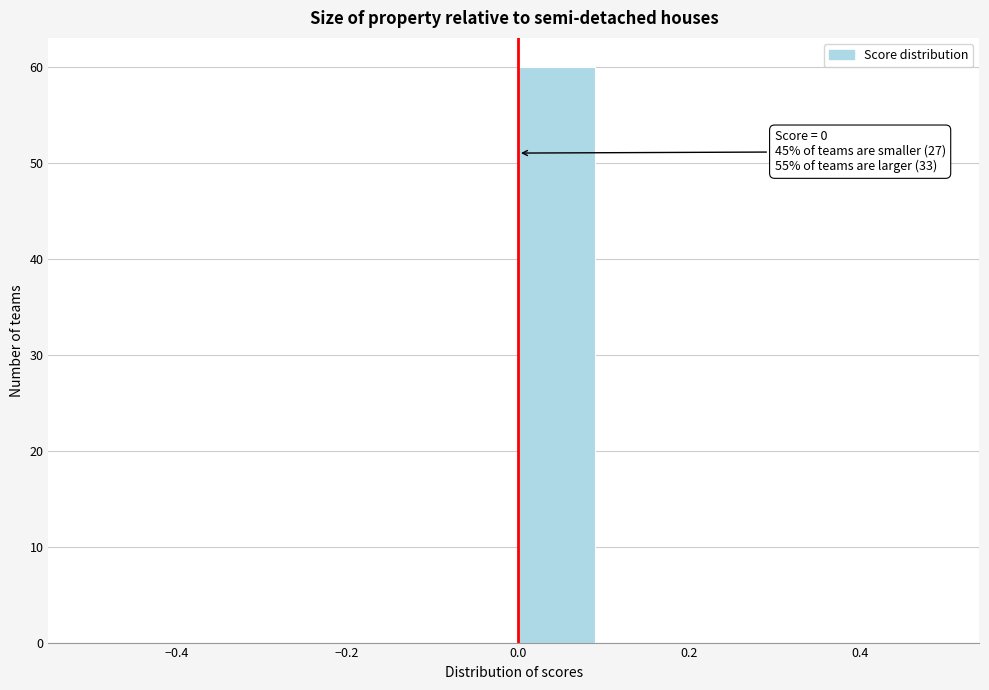

Which range on the x-axis has the tallest bar?

0.0 to 0.1